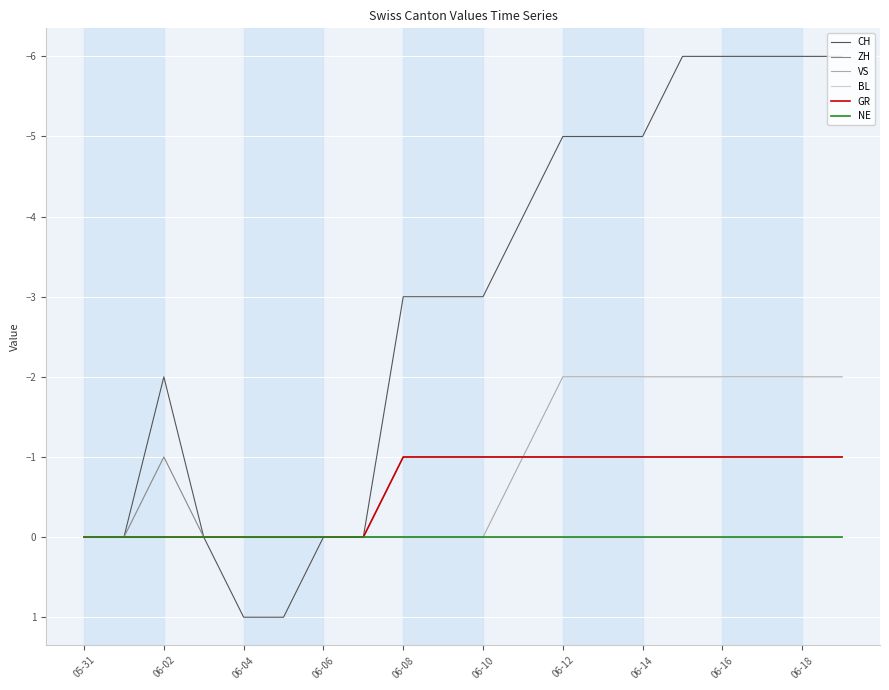

What is the difference between the maximum and minimum values in the VS series?

2